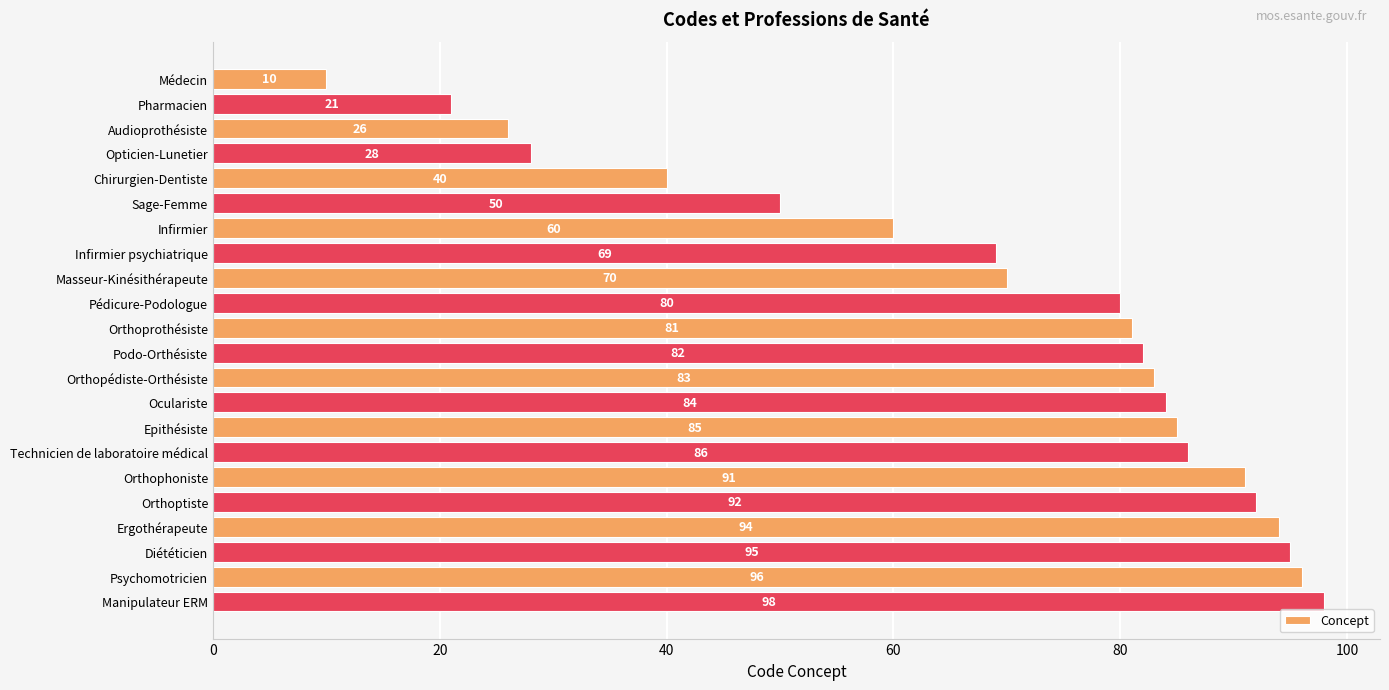

What is the value of the 5th bar from the top?

40